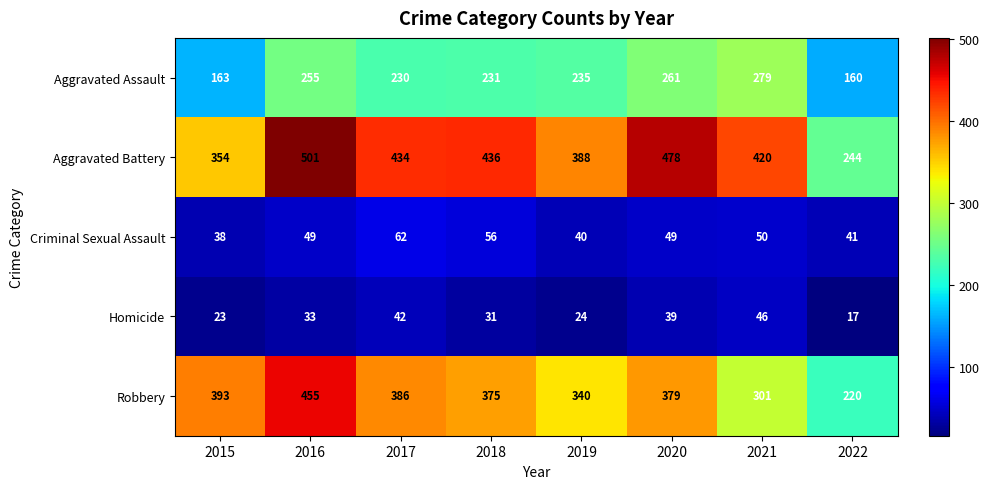

What is the difference between the highest and lowest values at 2018?

405